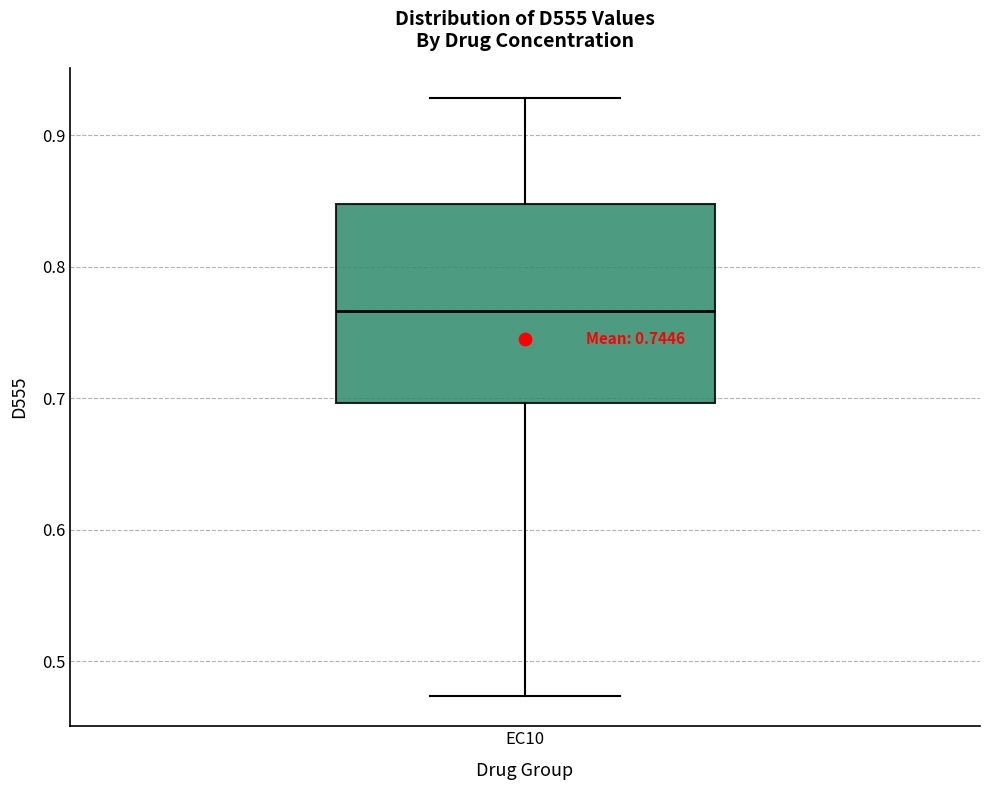

Where does the lower whisker of the box for EC10 end on the y-axis? The values are not printed on the chart, so give them approximately, as read against the axis.

0.47